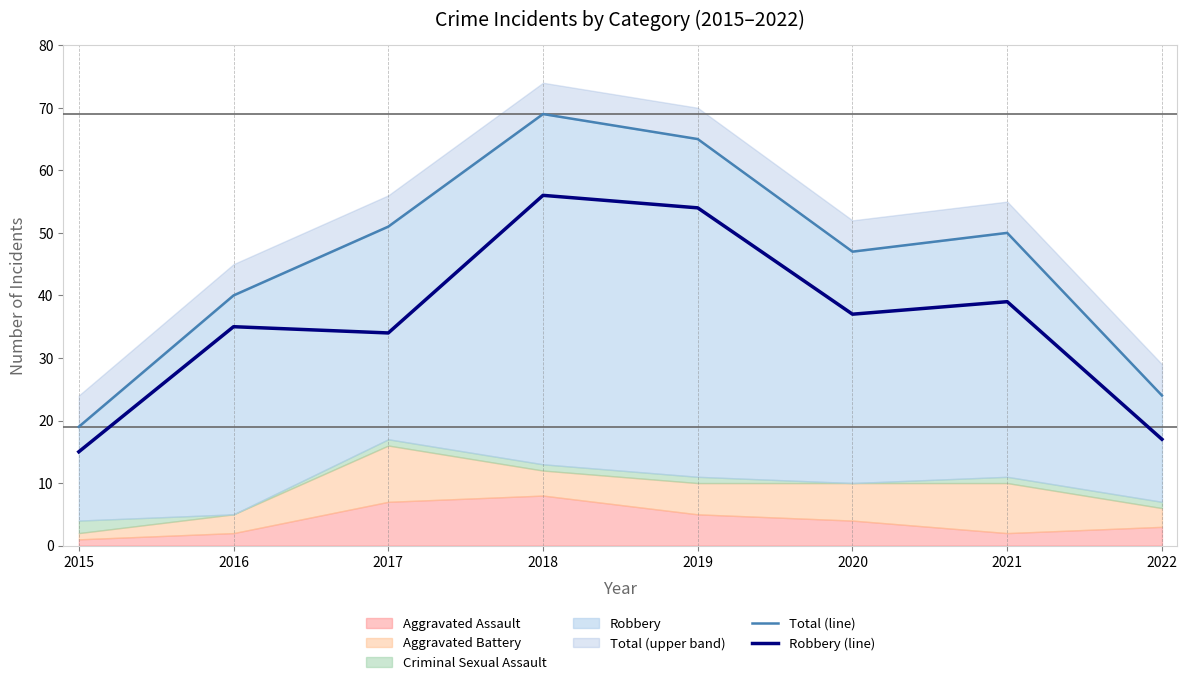

True or false: Robbery (line) has a value of 17 at 2017.

False